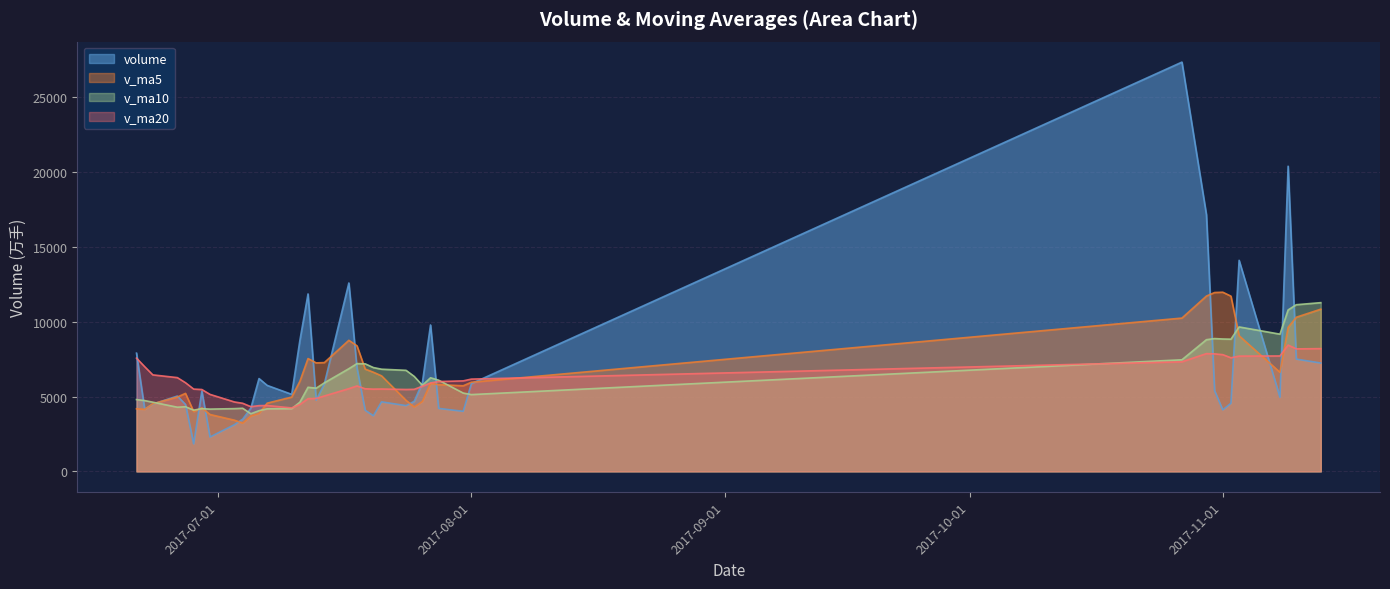

What is the total value across all series at 2017-07-13?

22443.0